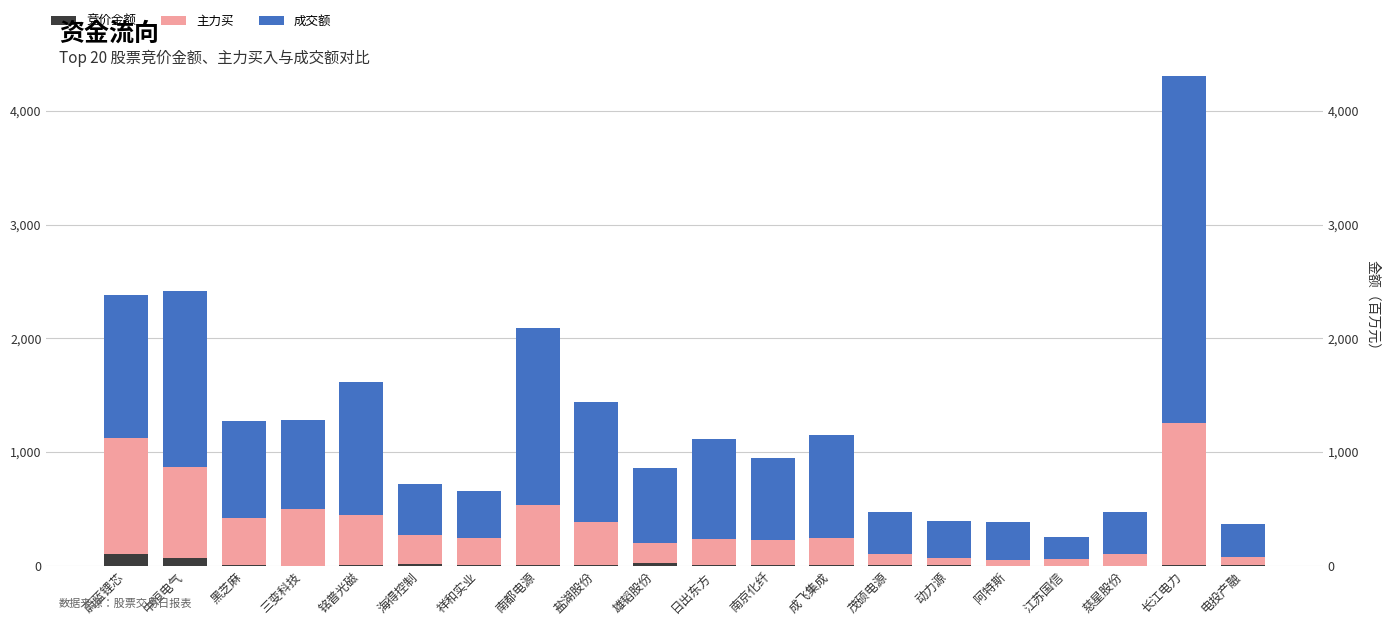

At which category is the sum across all series the highest?

长江电力